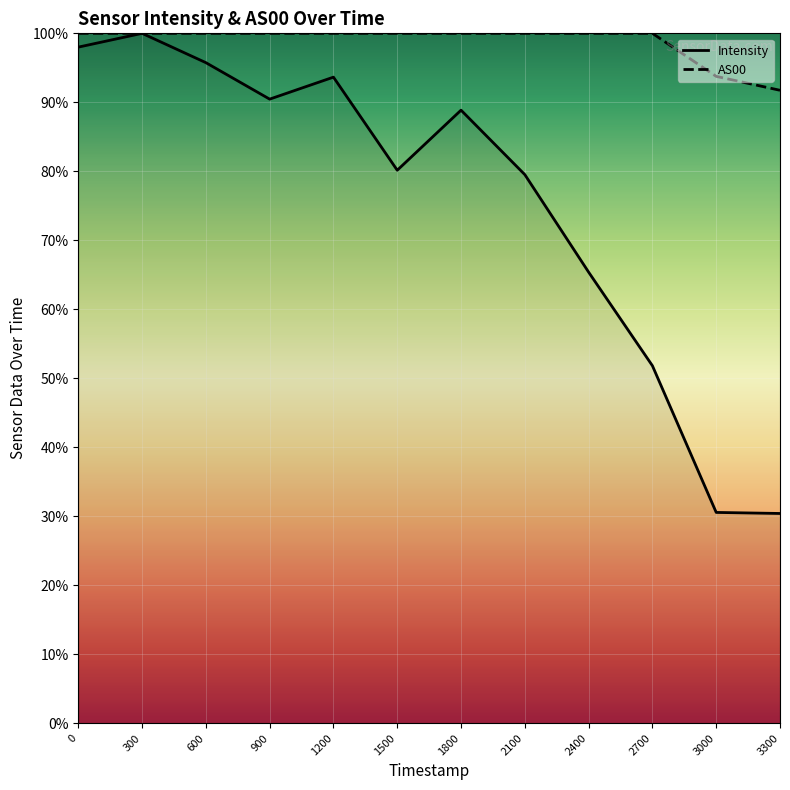

What is the spread (max minus min) of values at 1698781710?

0.5